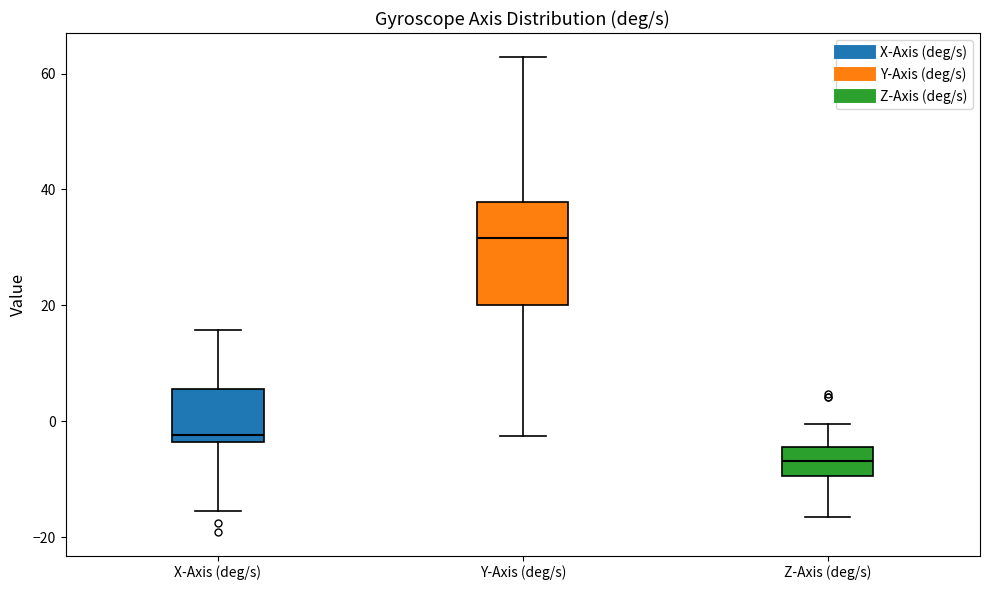

Where is the lower edge of the box for X-Axis (deg/s) on the y-axis? The values are not printed on the chart, so give them approximately, as read against the axis.

-4